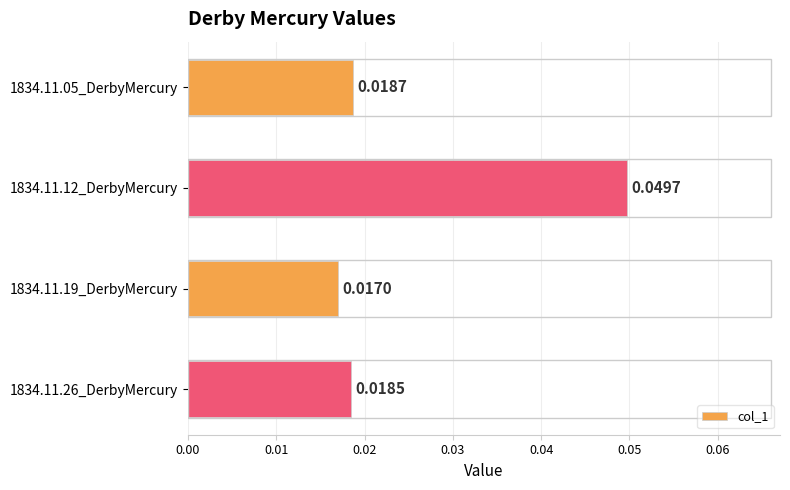

At which category does the chart reach its minimum across all series?

1834.11.19_DerbyMercury